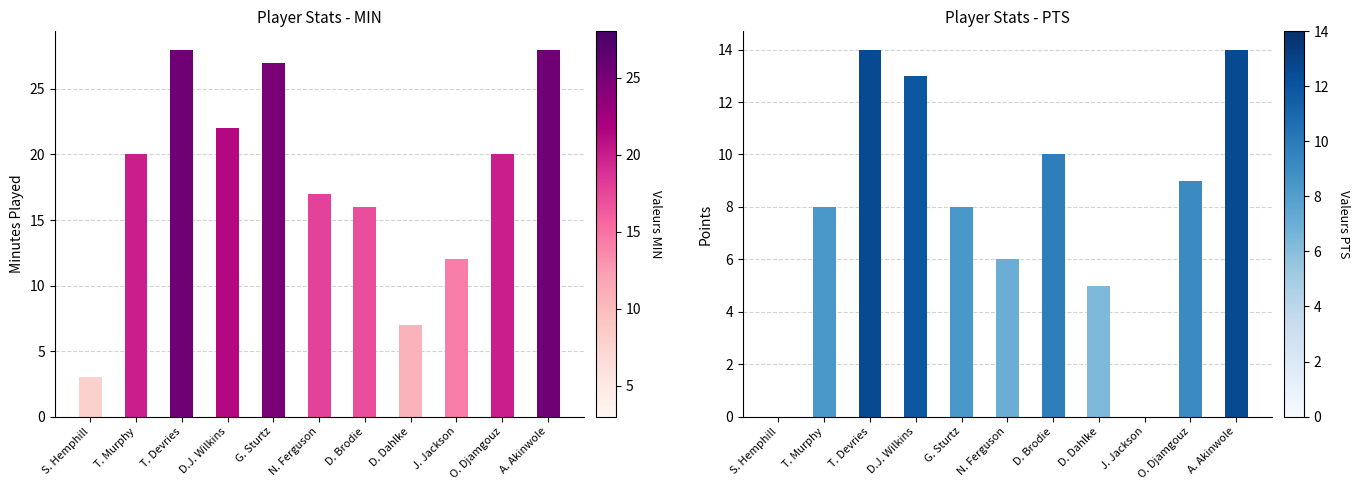

Rank the categories by PTS value from highest to lowest.

T. Devries, A. Akinwole, D.J. Wilkins, D. Brodie, O. Djamgouz, T. Murphy, G. Sturtz, N. Ferguson, D. Dahlke, S. Hemphill, J. Jackson